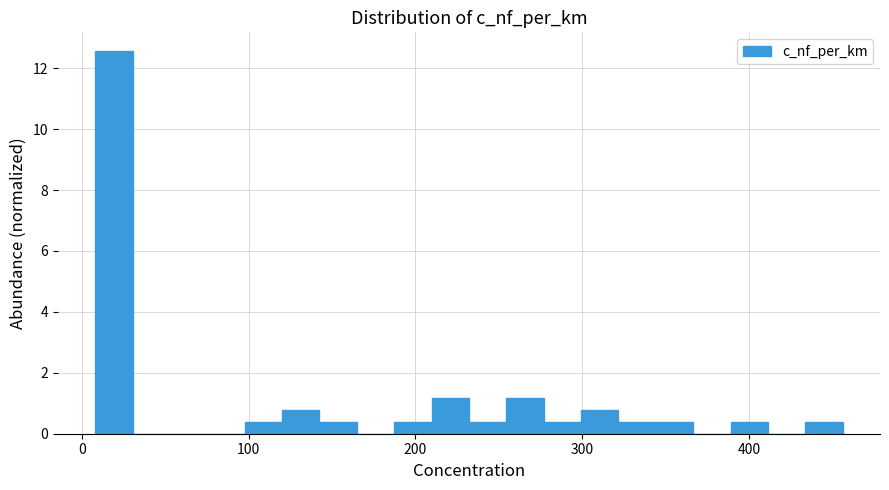

Around what value on the x-axis is the tallest bar? Give the approximate position of its centre, as read against the axis.

20